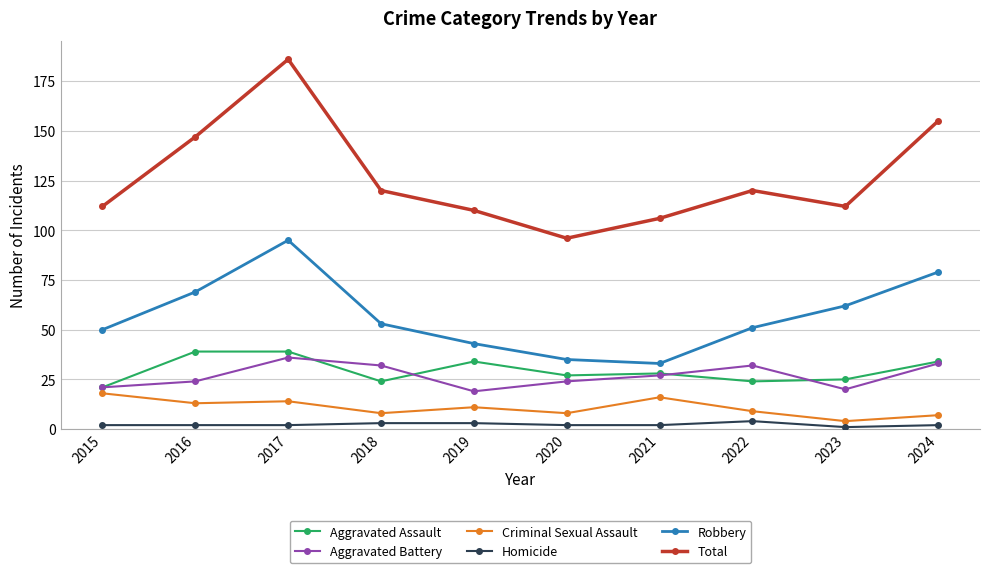

True or false: Criminal Sexual Assault and Aggravated Assault intersect in this chart.

False